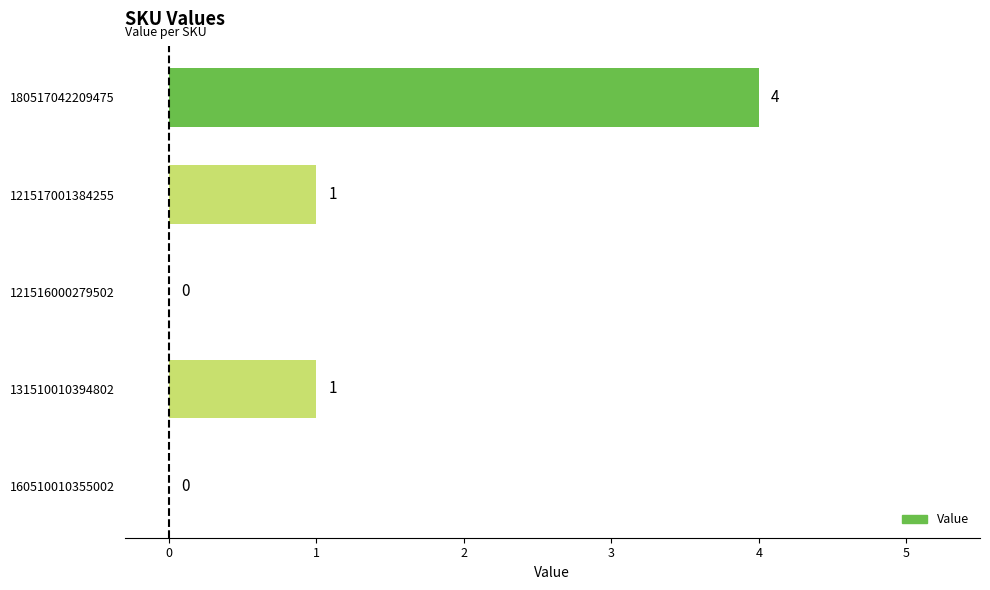

The value at 121517001384255 is 0. True or false?

False